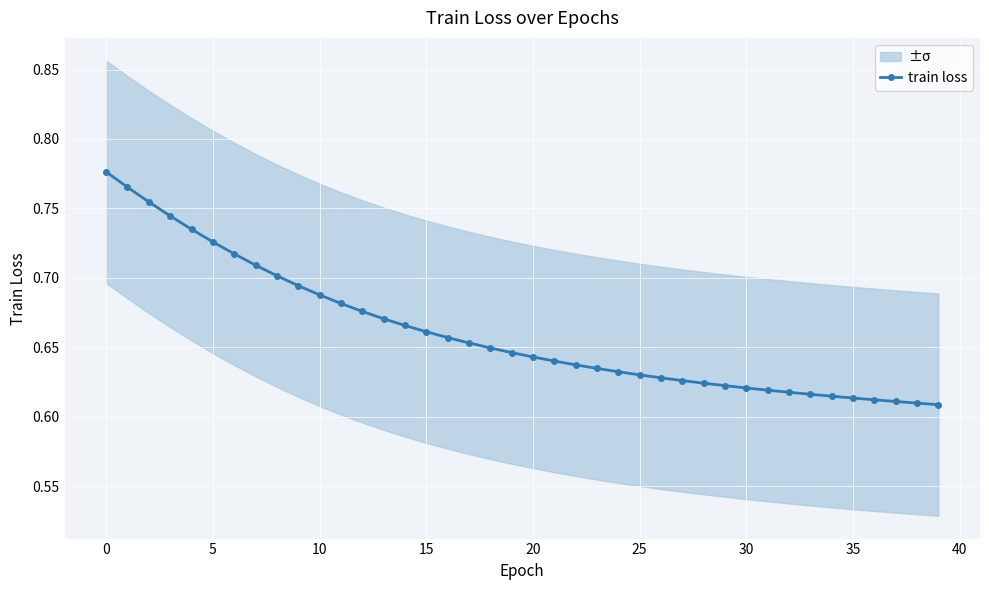

Reading left to right, what are all the values shown in this chart?

0.8	0.8	0.8	0.7	0.7	0.7	0.7	0.7	0.7	0.7	0.7	0.7	0.7	0.7	0.7	0.7	0.7	0.7	0.6	0.6	0.6	0.6	0.6	0.6	0.6	0.6	0.6	0.6	0.6	0.6	0.6	0.6	0.6	0.6	0.6	0.6	0.6	0.6	0.6	0.6